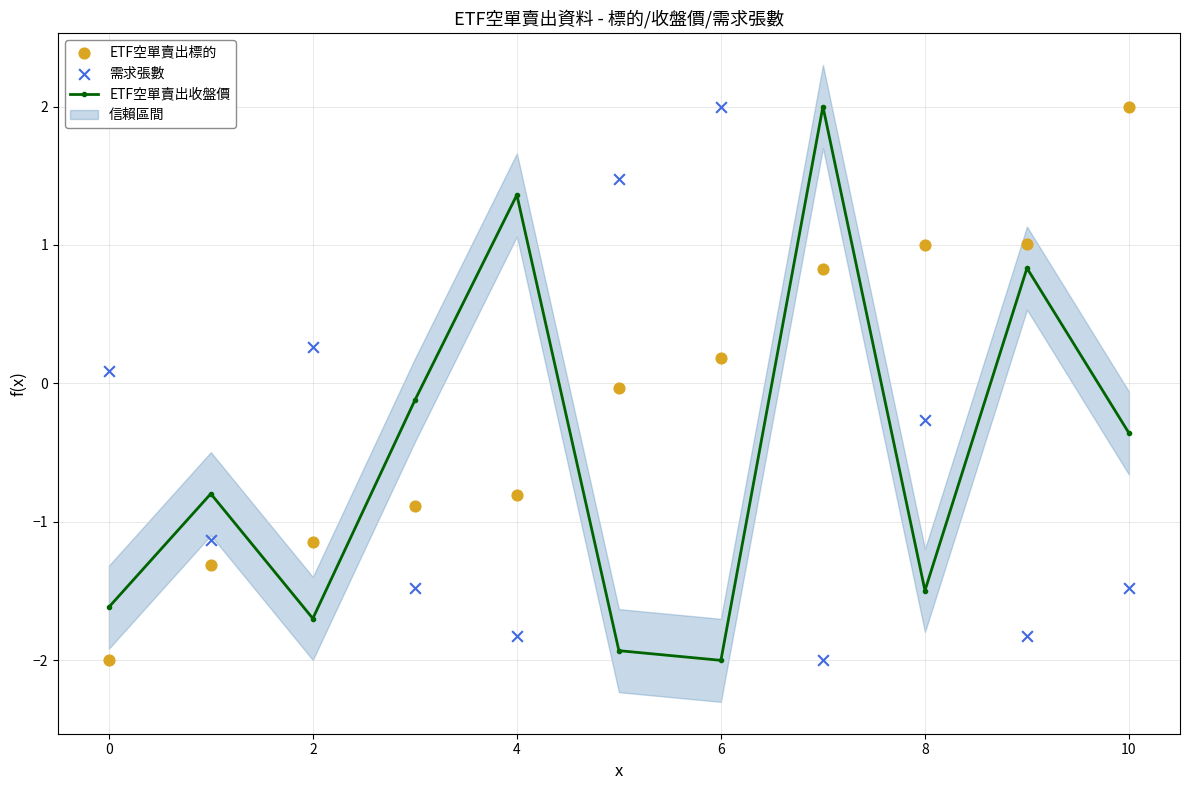

True or false: ETF空單賣出收盤價 has a value of -2.3 at 8.

False